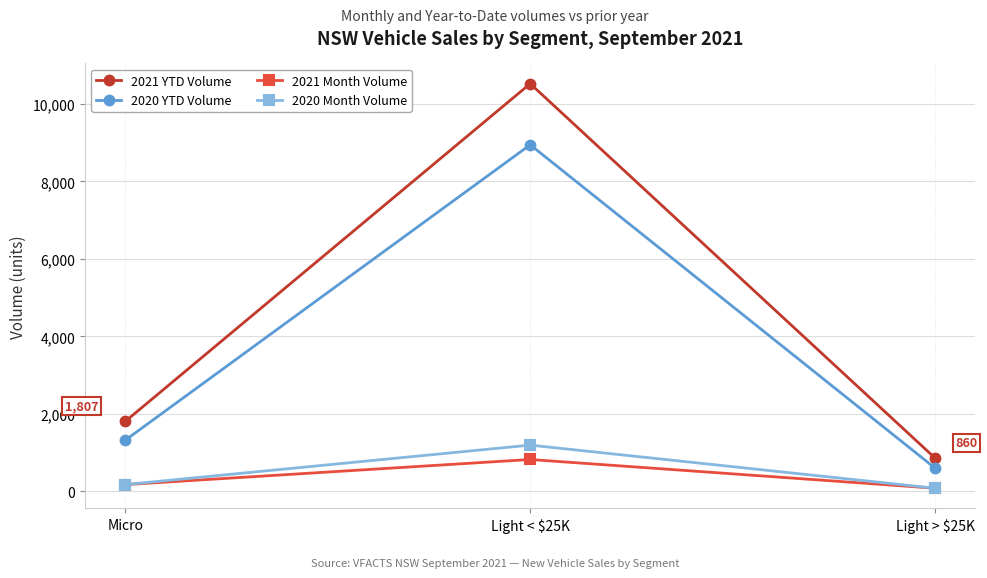

How many data points in 2021 YTD Volume are less than 1807?

1